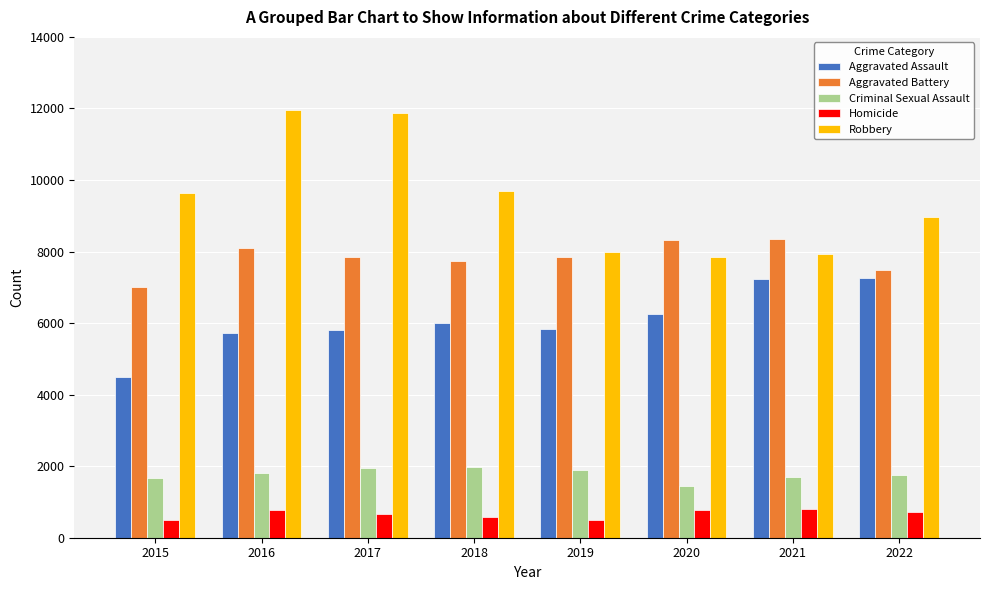

Where does the Aggravated Battery series first go above 7857?

2016